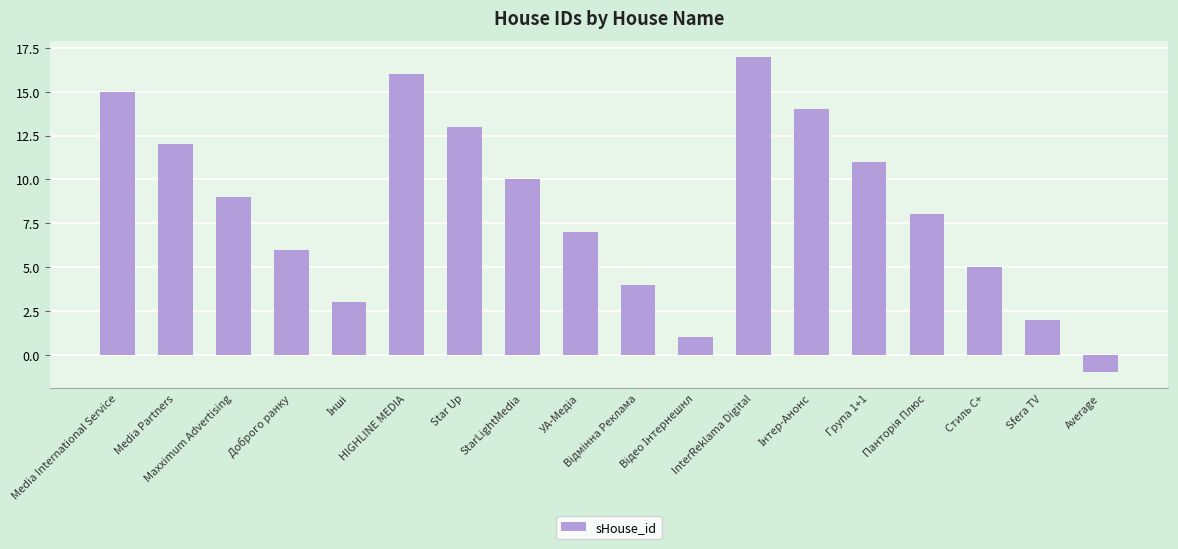

What position from the left is Група 1+1?

14